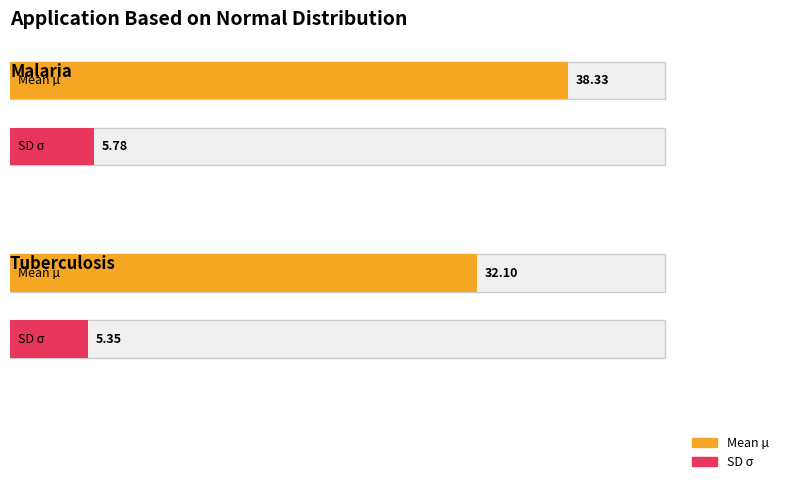

At which category is the sum across all series the highest?

Malaria